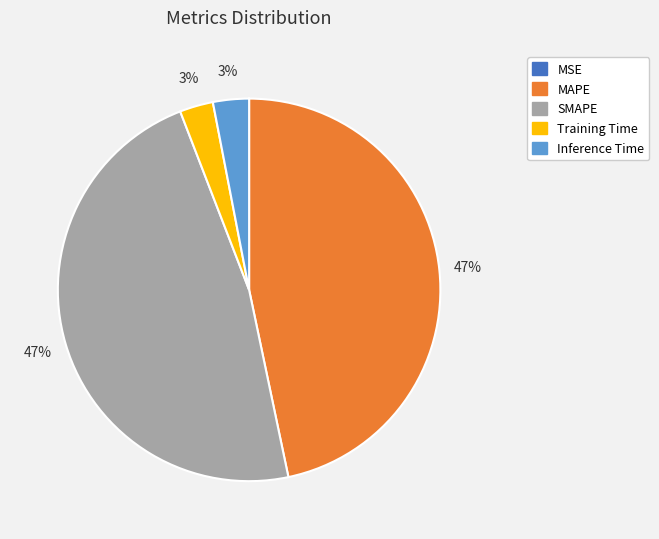

Is MAPE the majority of the pie?

No